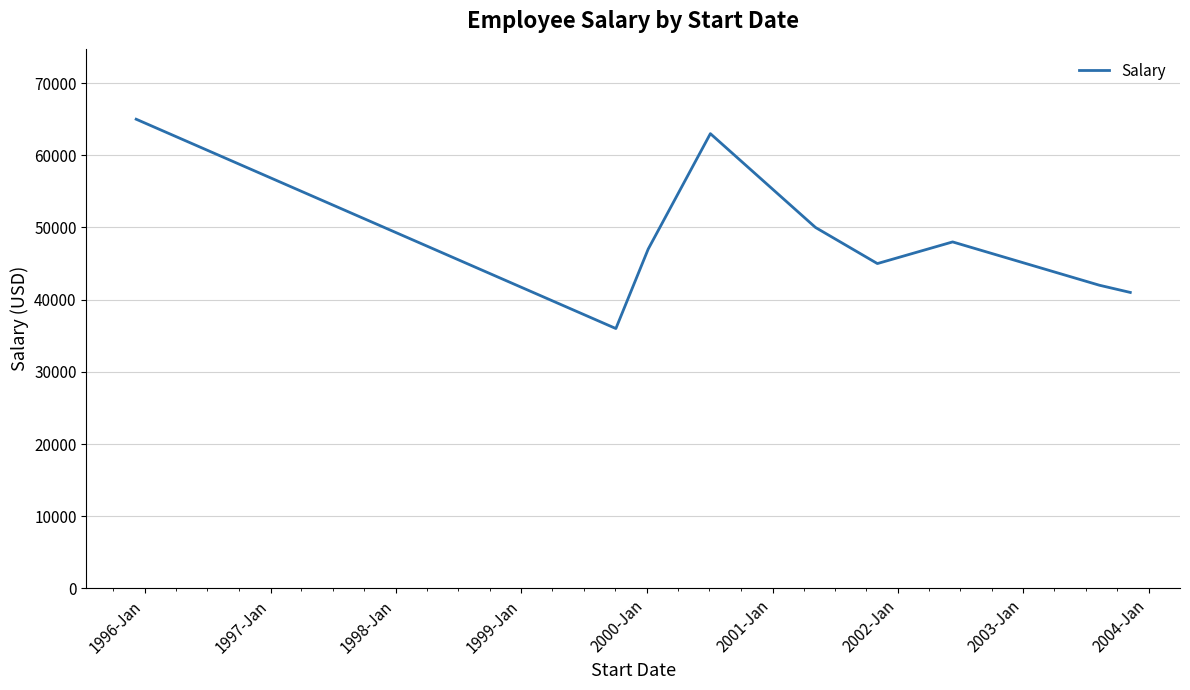

What is the difference between the maximum and minimum values?

29000